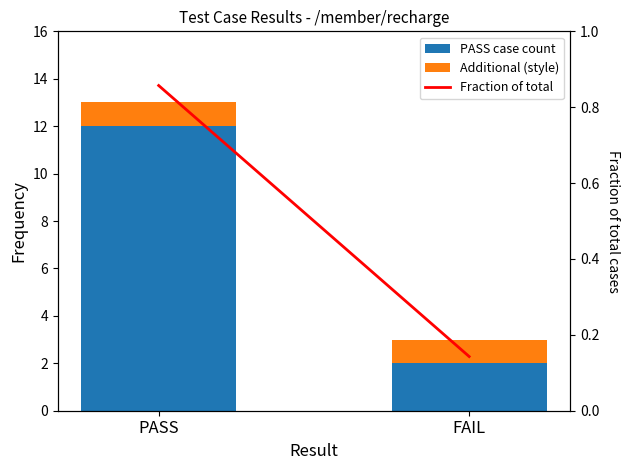

Count the Fraction of total values in the range 0 to 1.

2